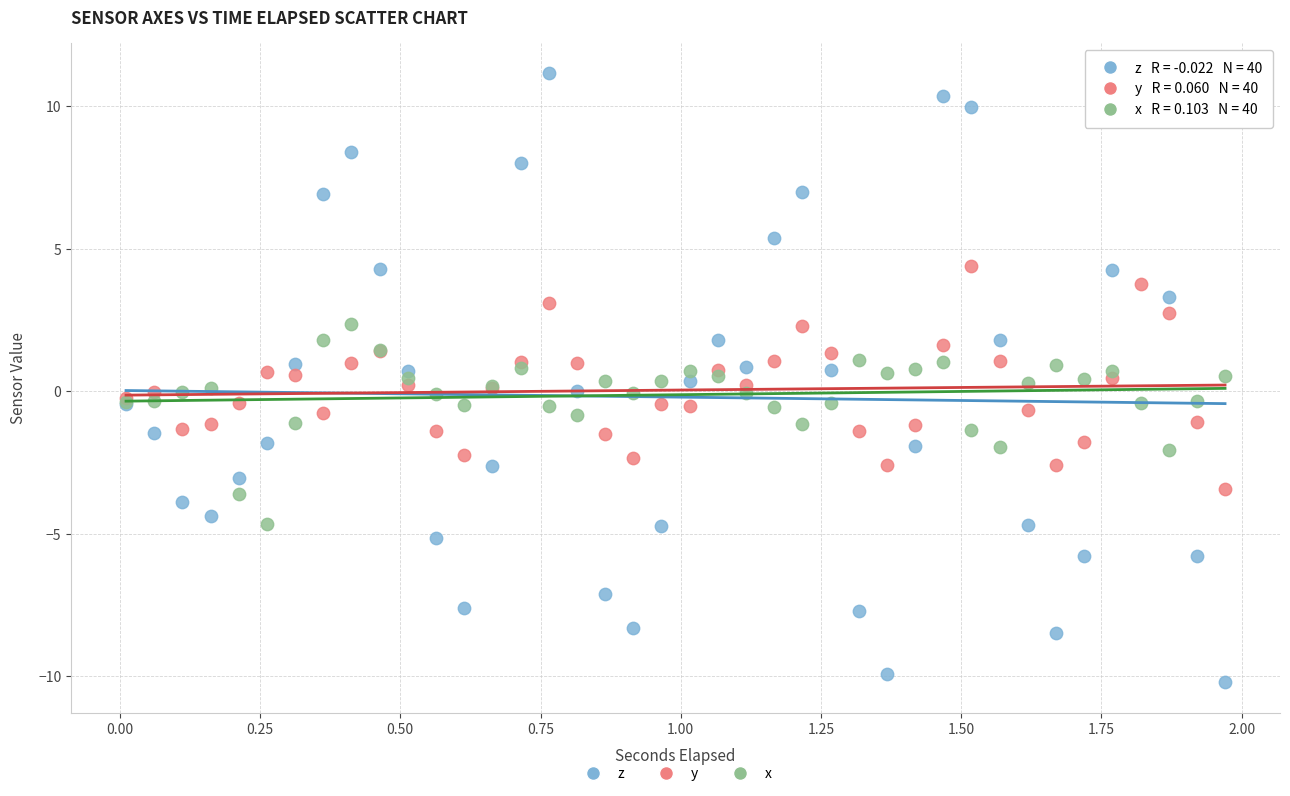

Which series has the widest spread of Y values?

z